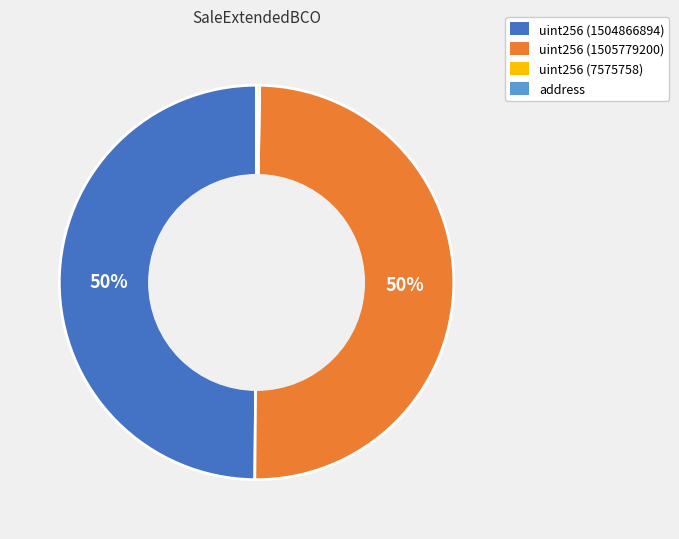

Approximately how many times larger is the value at uint256 (1505779200) compared to uint256 (1504866894)?

1.0